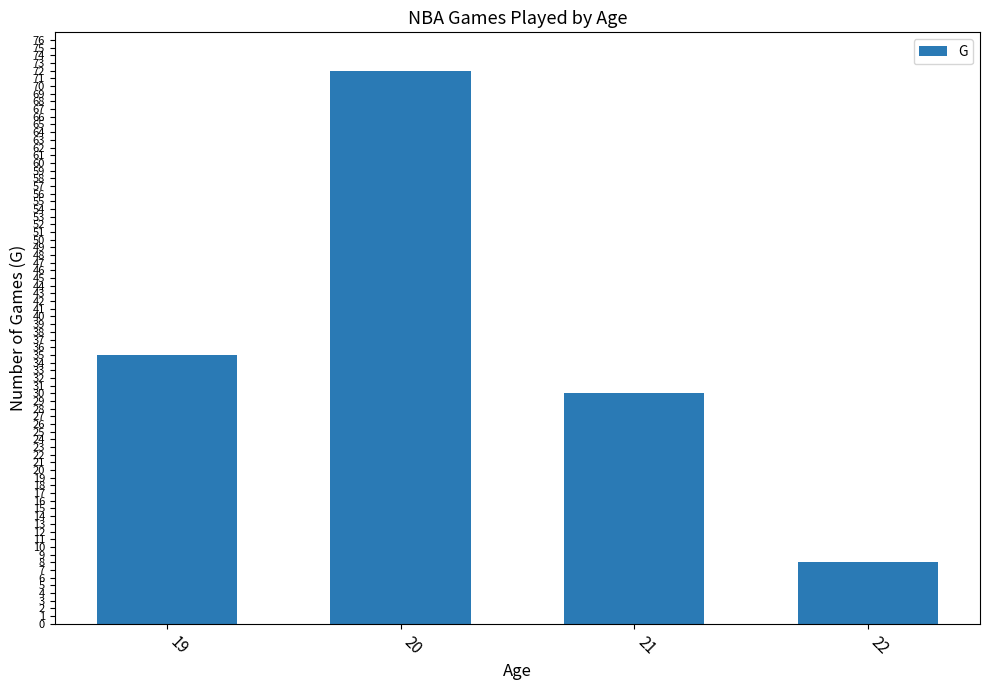

Which category has the highest value across all series?

20